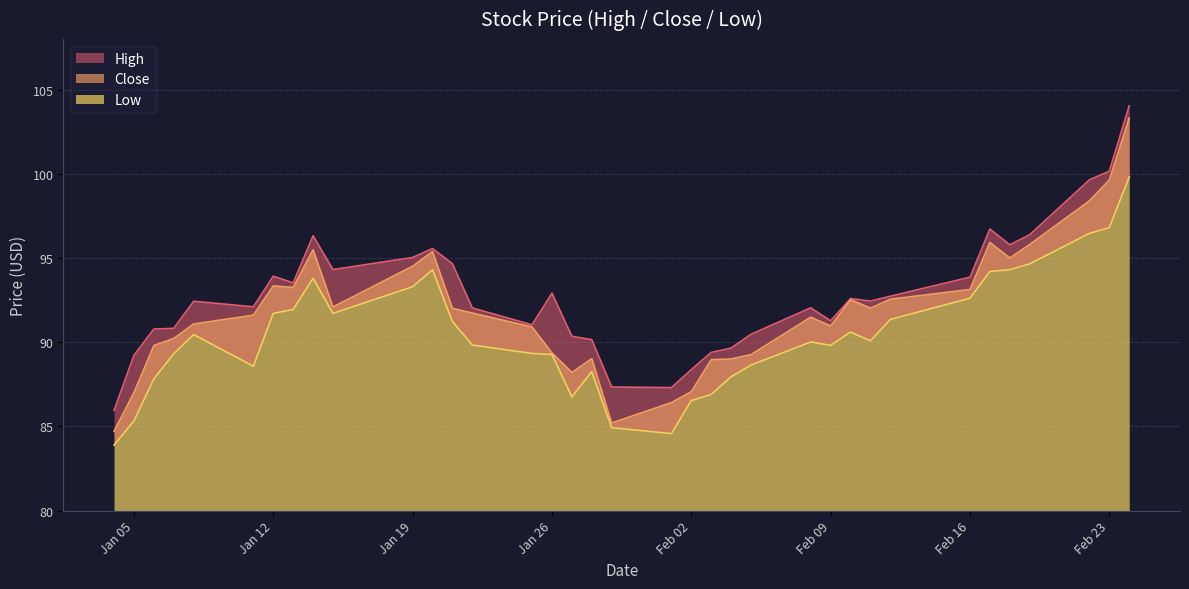

Rank the series by their maximum value, from highest to lowest.

High, Close, Low